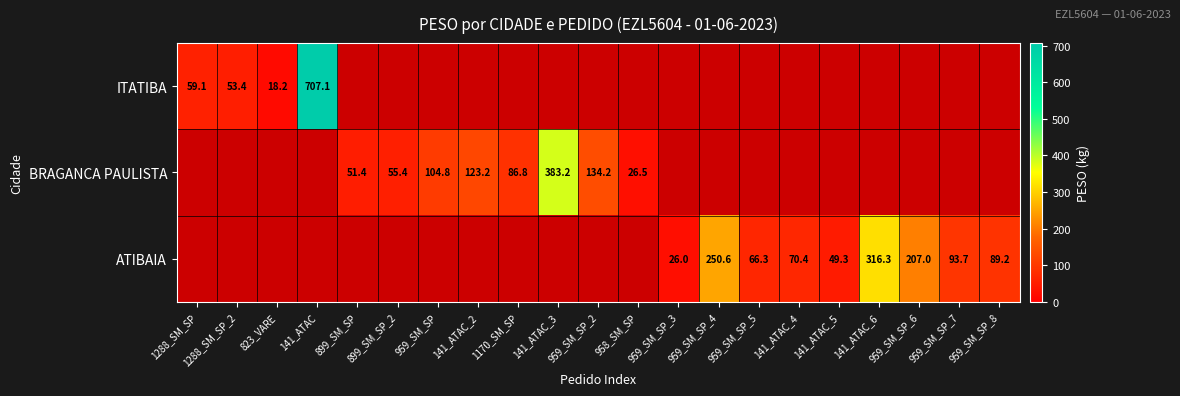

How many categories are shown in the chart?

21